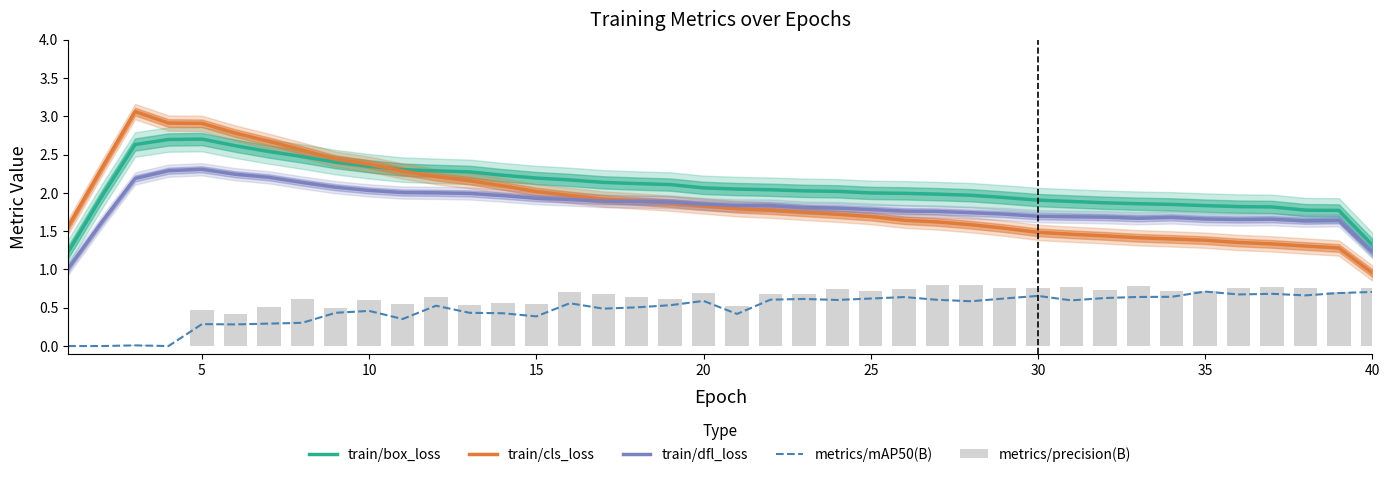

What is the difference between the maximum and minimum values in the metrics/mAP50(B) series?

0.7